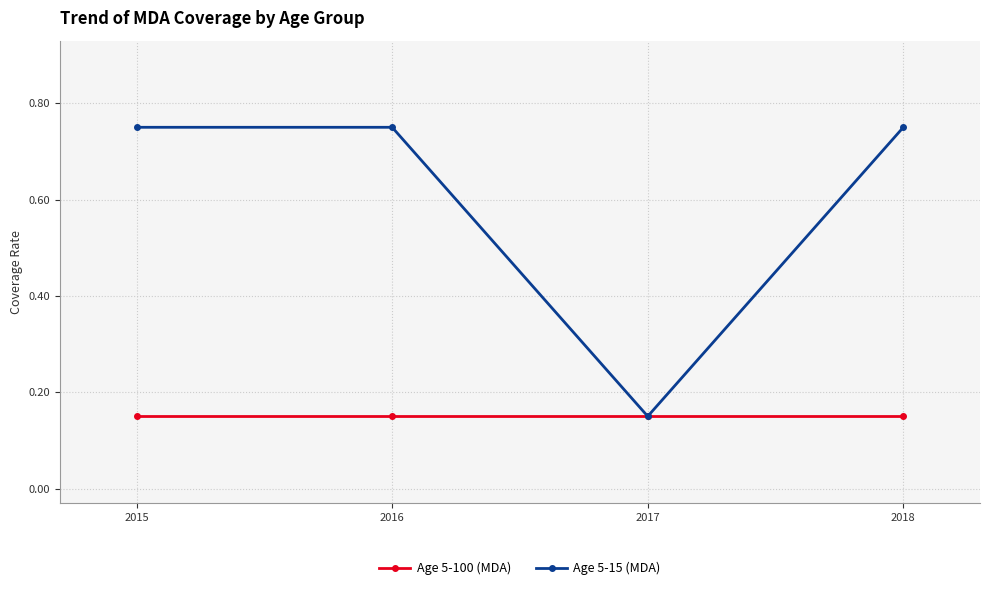

The Age 5-15 (MDA) series shows 0.5 at 2018. True or false?

False